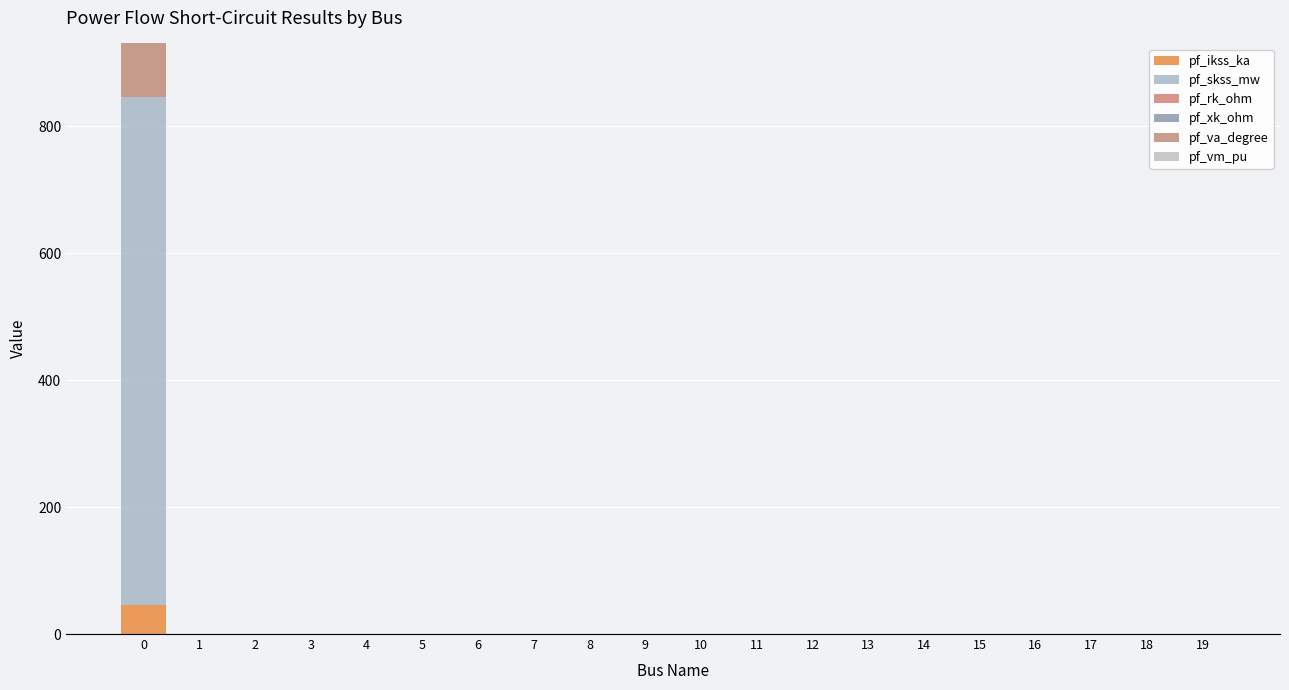

The pf_rk_ohm series shows 0.0 at 0. True or false?

False